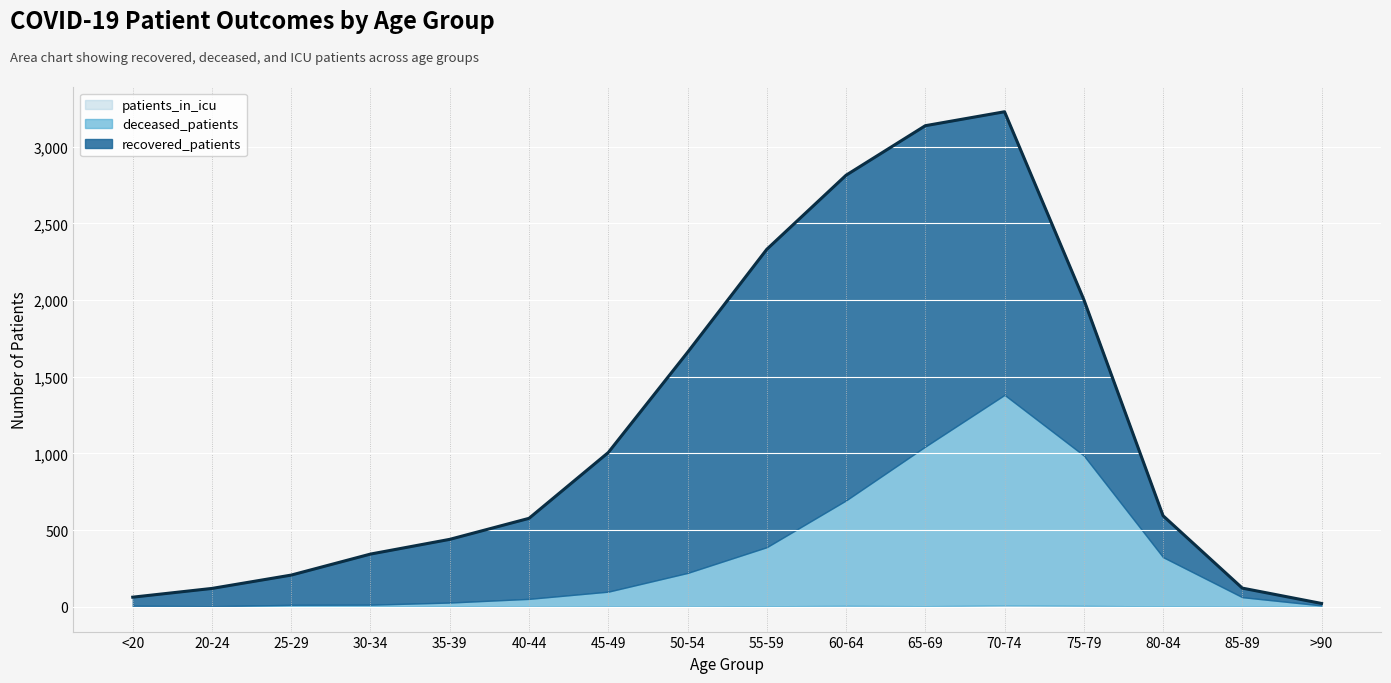

What is the sum of the patients_in_icu values at 20-24 and 75-79?

8